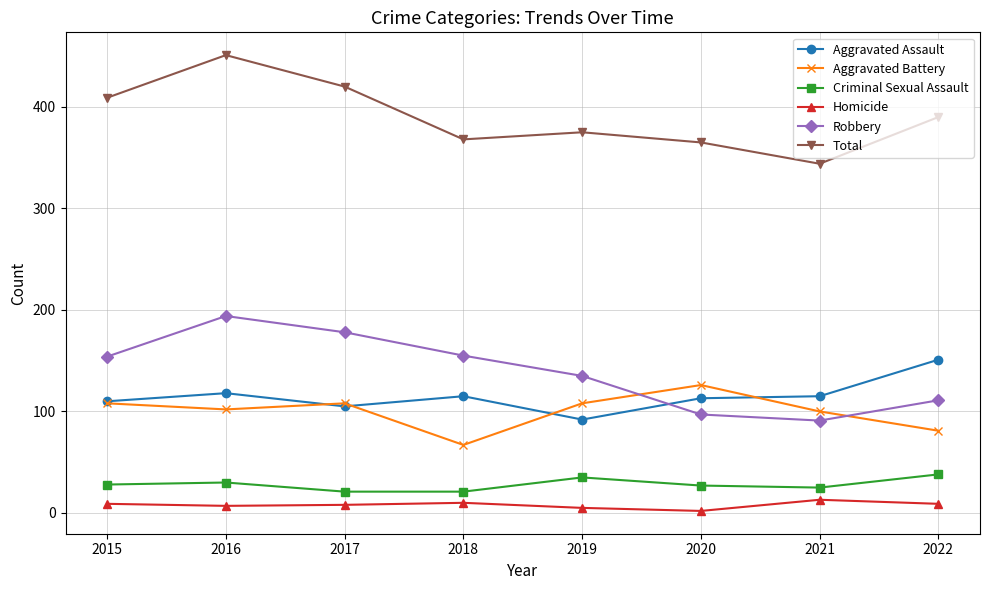

Between 2017 and 2021, which series saw the biggest shift?

Robbery